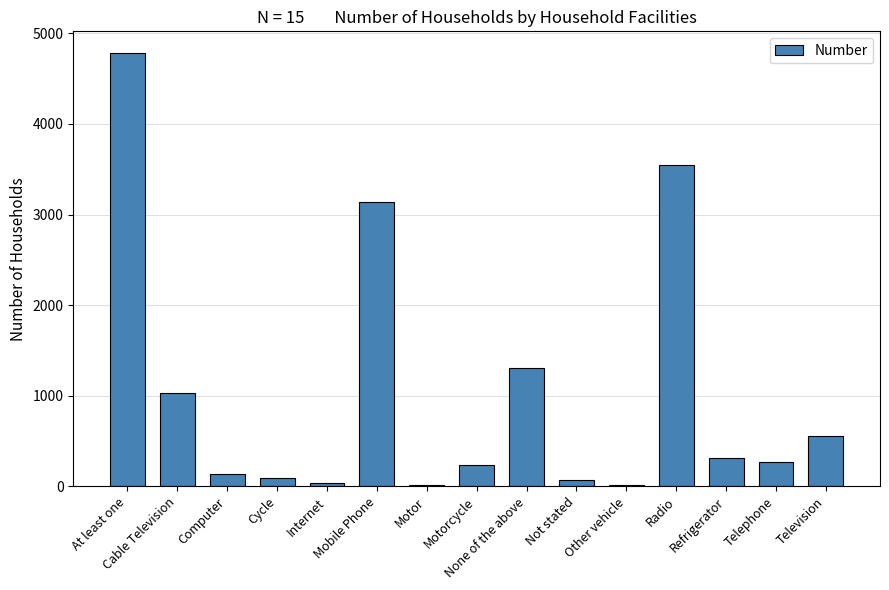

What is the greatest value displayed?

4783